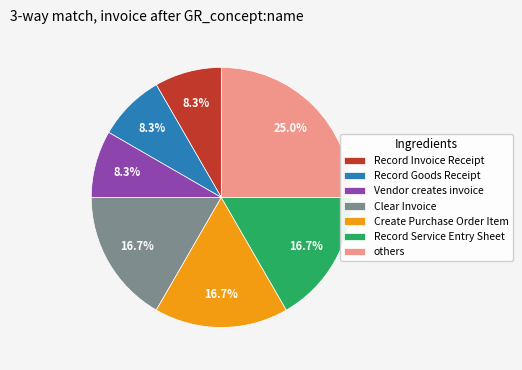

To the nearest percent, what is the average slice percentage?

14%